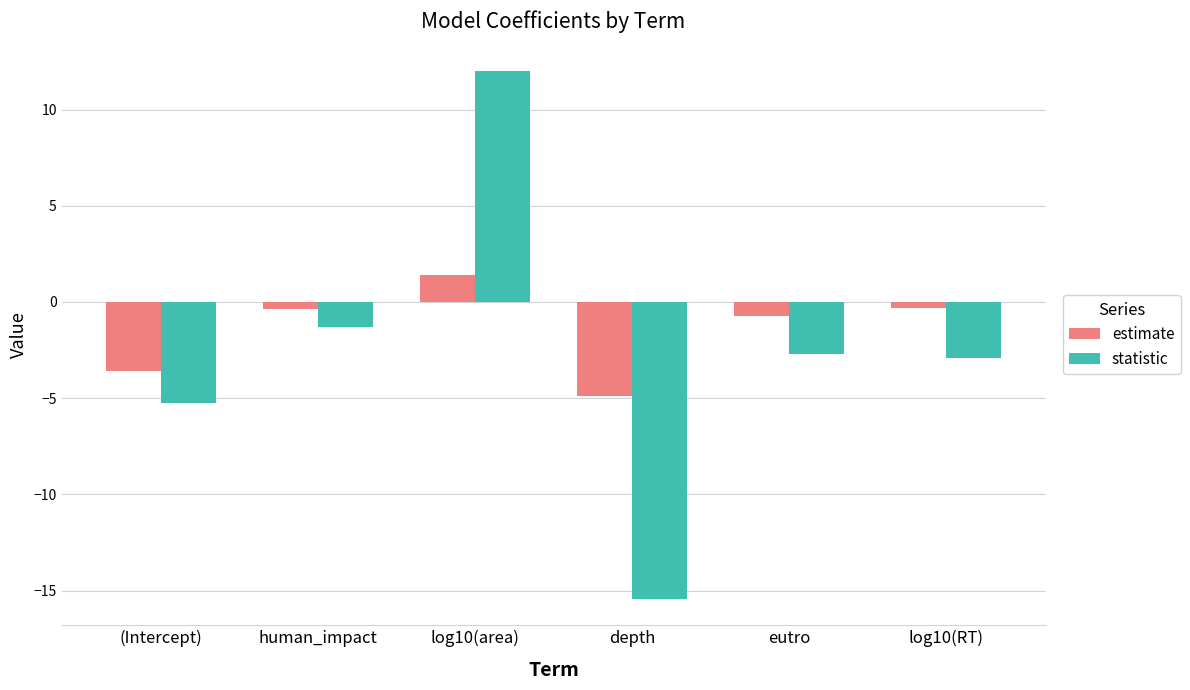

The statistic series shows -1.3 at eutro. True or false?

False